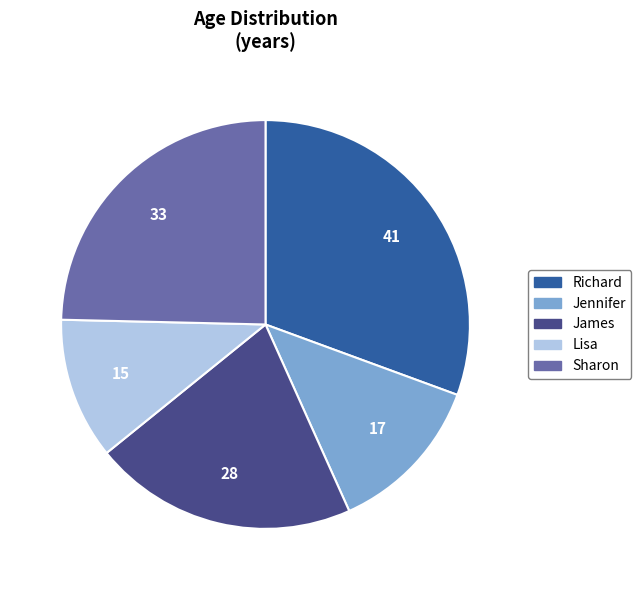

Is there a majority slice in this chart?

No